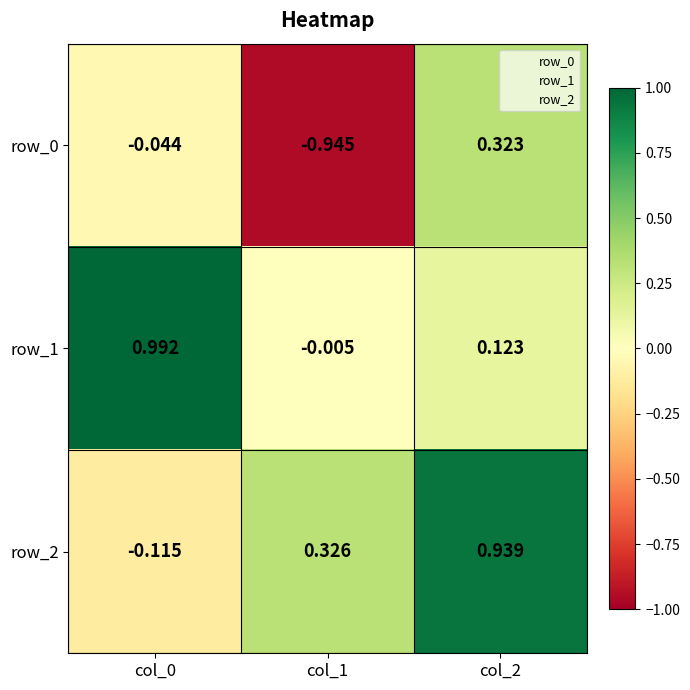

Which label corresponds to the smallest value in the chart?

col_1